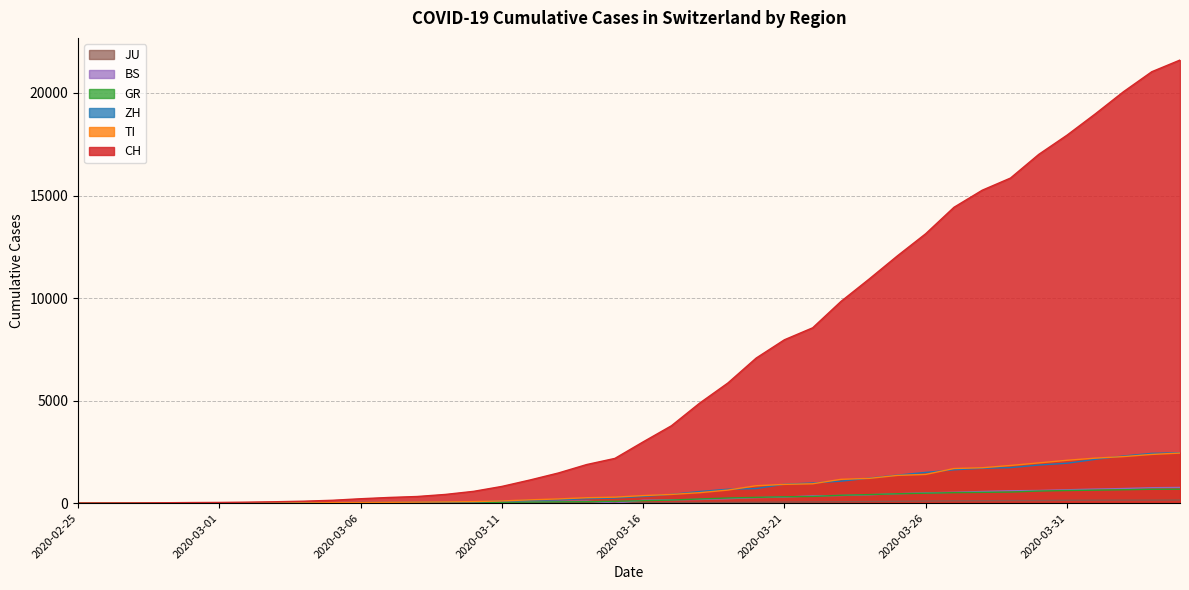

True or false: BS and ZH intersect in this chart.

False